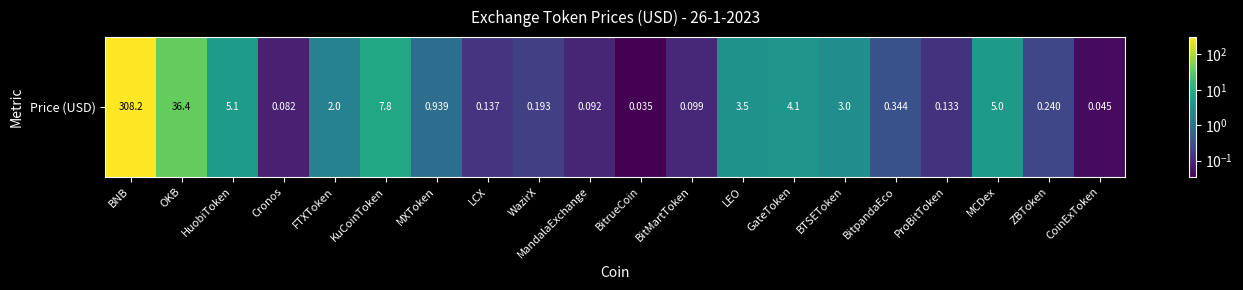

Is it true that the value at HuobiToken is 6.8?

False